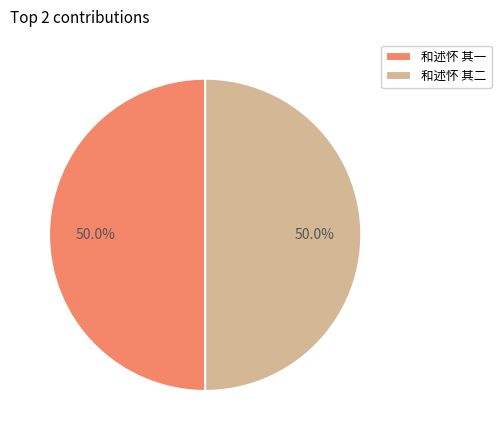

Approximately how many times larger is the value at 和述怀 其一 compared to 和述怀 其二?

1.0